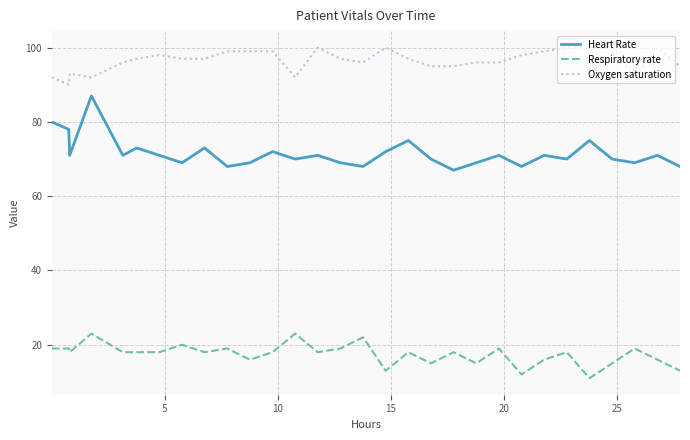

What is the difference between the maximum and minimum values in the Respiratory rate series?

12